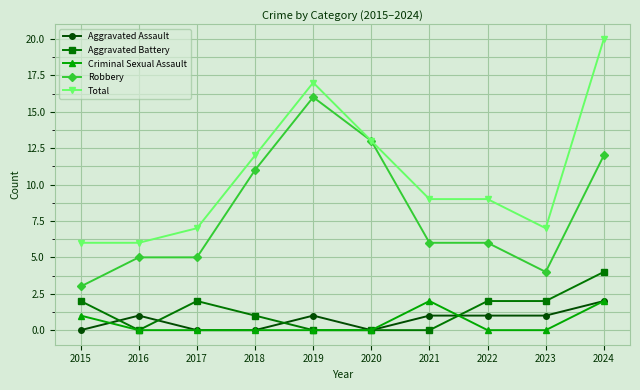

At which category is the sum across all series the highest?

2024